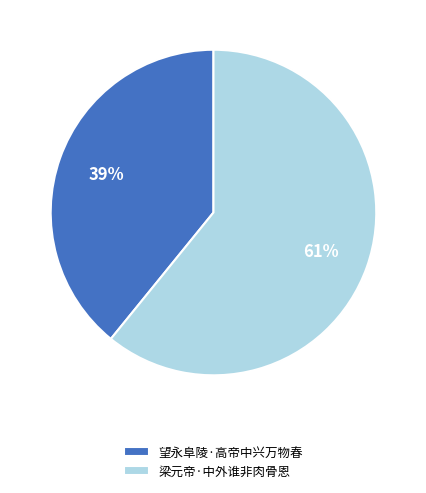

Is 望永阜陵·高帝中兴万物春 the majority of the pie?

No